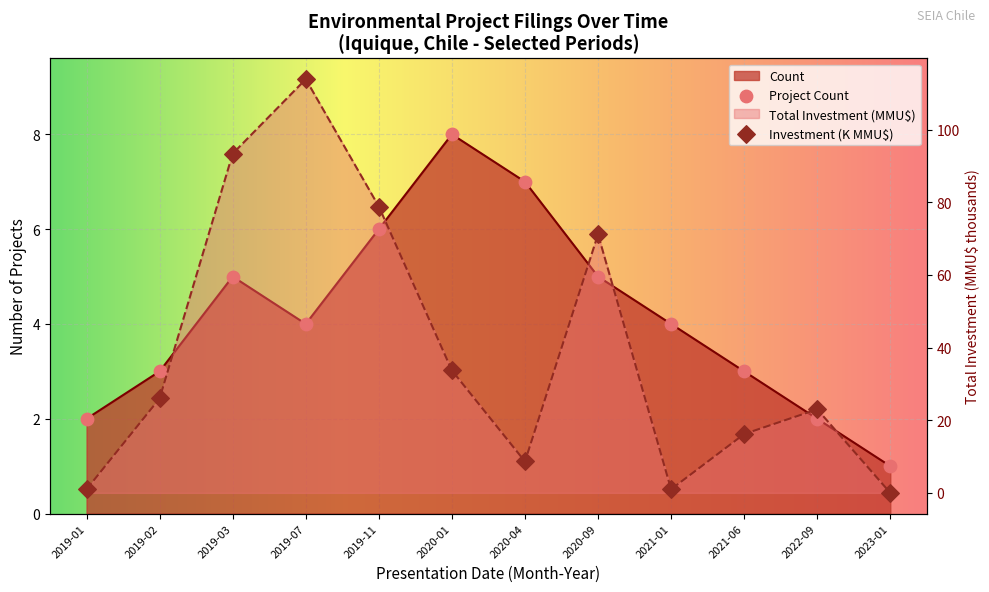

Approximately how many times larger is the value at 2020-04 compared to 2019-02?

2.3